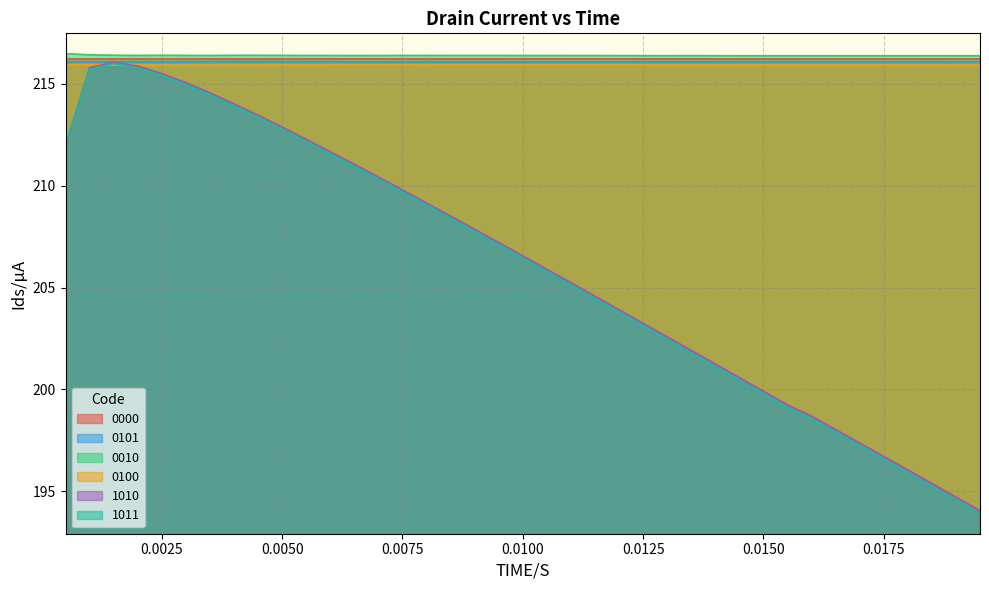

What is the minimum value shown in the chart?

193.9